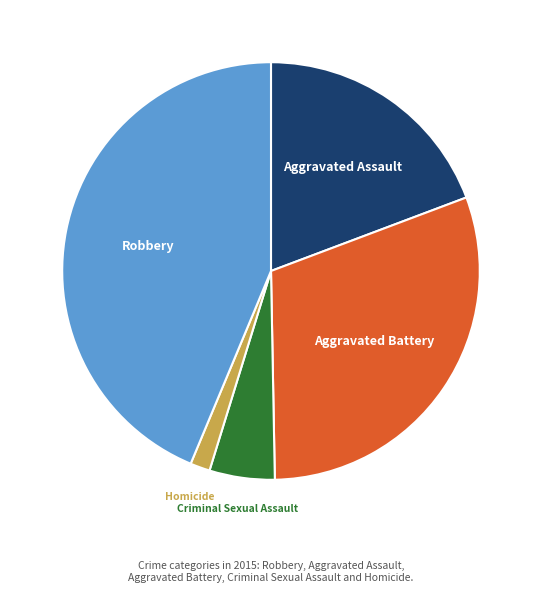

Is the sum of Homicide and Criminal Sexual Assault greater than half?

No